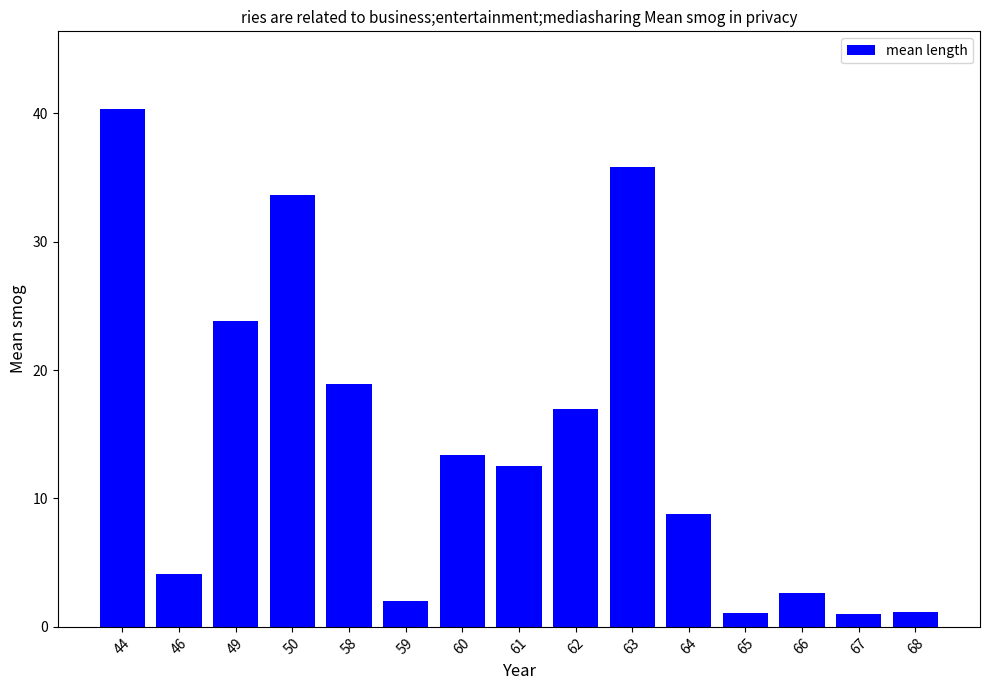

At which category does the chart reach its peak across all series?

44